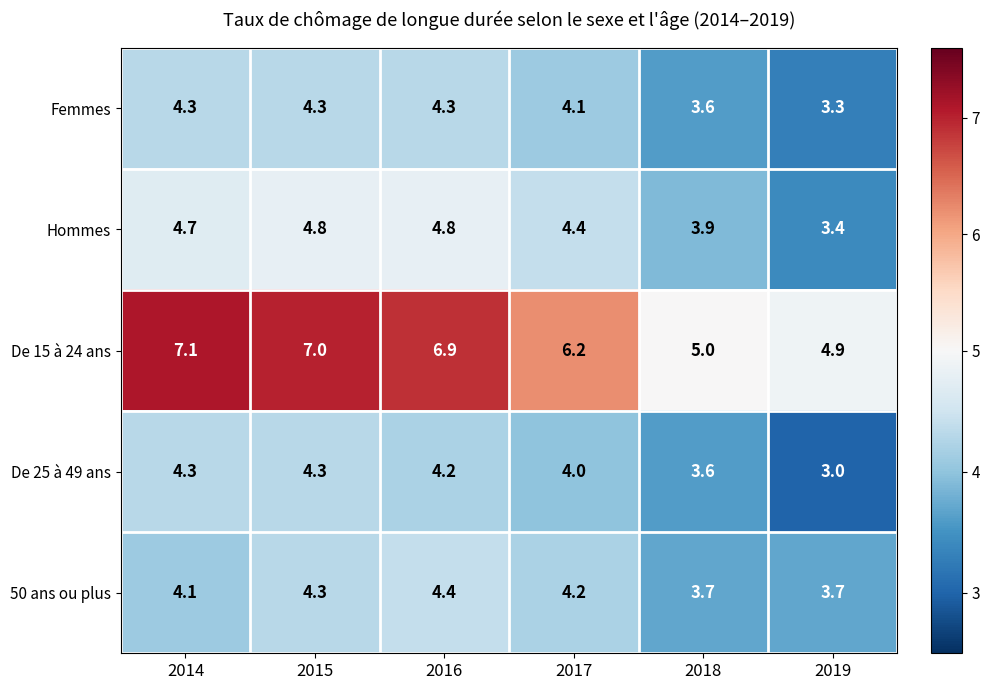

Reading left to right, what are all the values shown in this chart?

Femmes: 2014=4.3	2015=4.3	2016=4.3	2017=4.1	2018=3.6	2019=3.3
Hommes: 2014=4.7	2015=4.8	2016=4.8	2017=4.4	2018=3.9	2019=3.4
De 15 à 24 ans: 2014=7.1	2015=7.0	2016=6.9	2017=6.2	2018=5.0	2019=4.9
De 25 à 49 ans: 2014=4.3	2015=4.3	2016=4.2	2017=4.0	2018=3.6	2019=3.0
50 ans ou plus: 2014=4.1	2015=4.3	2016=4.4	2017=4.2	2018=3.7	2019=3.7